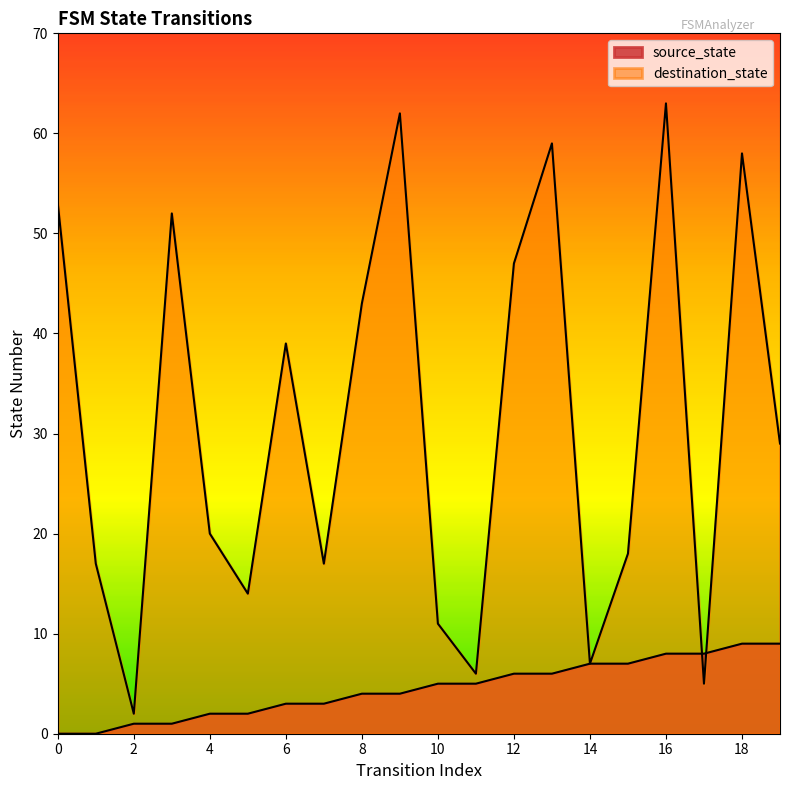

At which category is the sum across all series the highest?

16